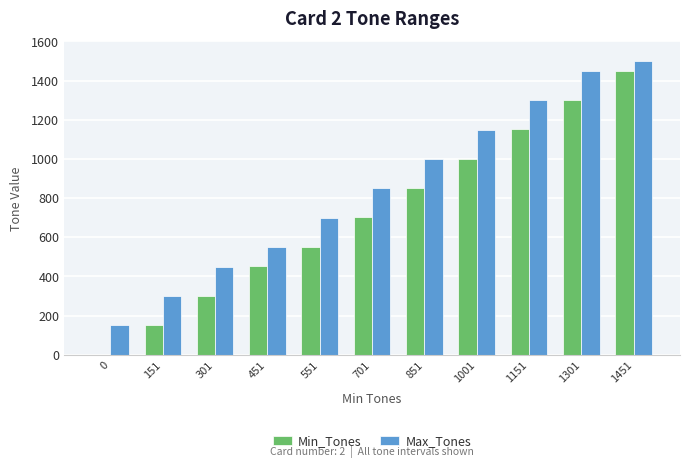

The Max_Tones series shows 1793 at 1151. True or false?

False